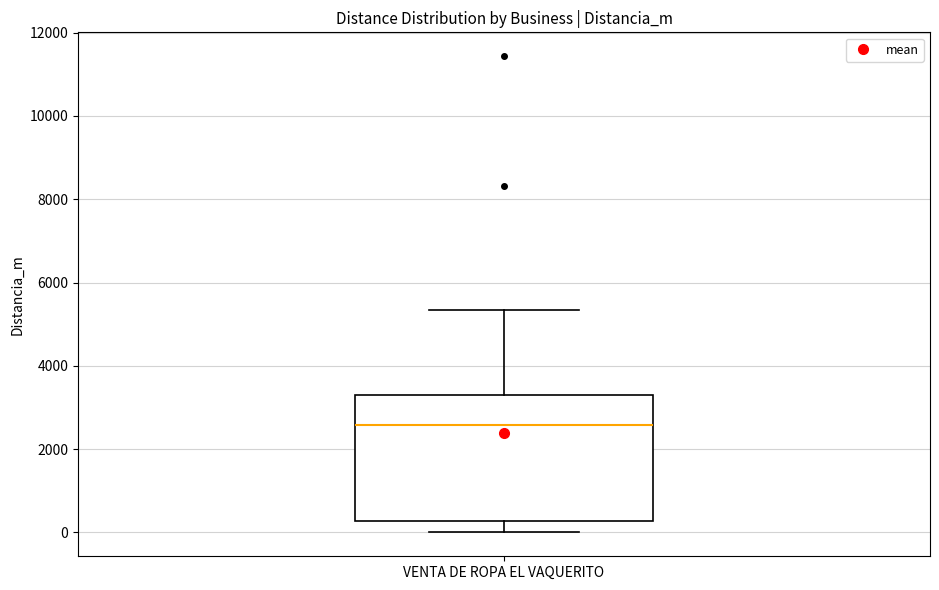

Transcribe this box plot: give where the median line is, the range the box spans, and where the two whiskers end, as read against the y-axis. The values are not printed on the chart, so give them approximately, as read against the axis.

median 2600, box 200 to 3200, whiskers 0 to 5400